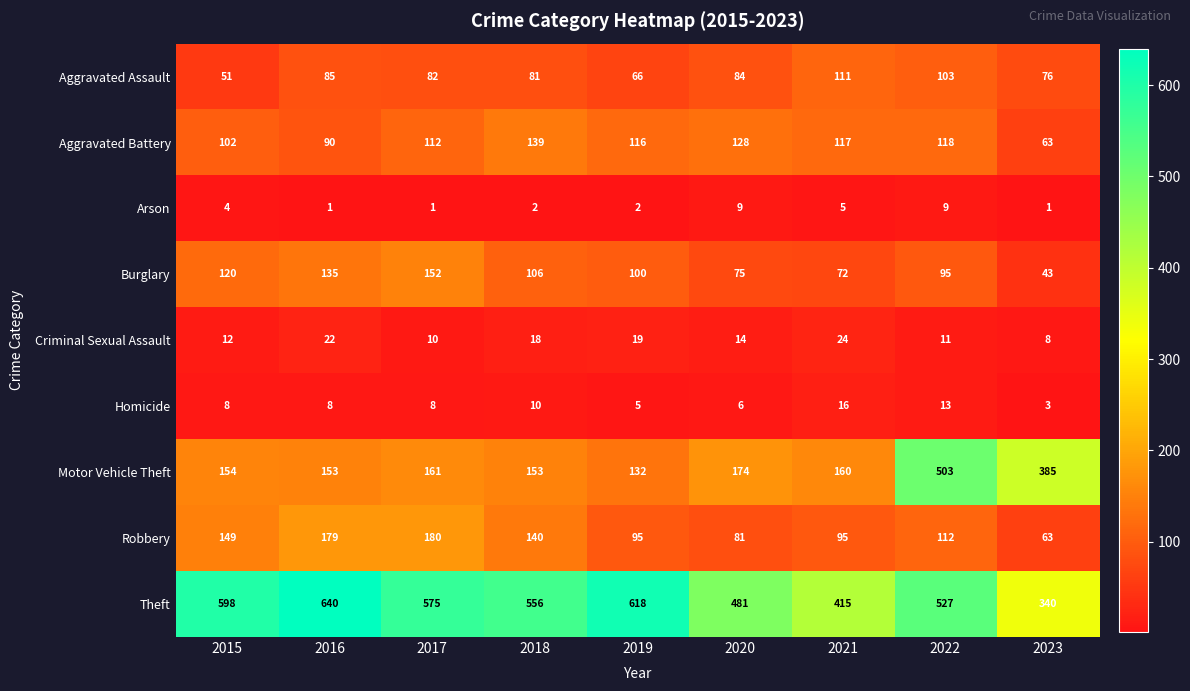

The Motor Vehicle Theft series shows 154 at 2015. True or false?

True